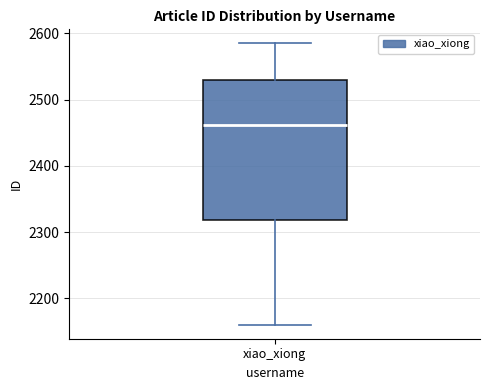

Where is the lower edge of the box for xiao_xiong on the y-axis? The values are not printed on the chart, so give them approximately, as read against the axis.

2320